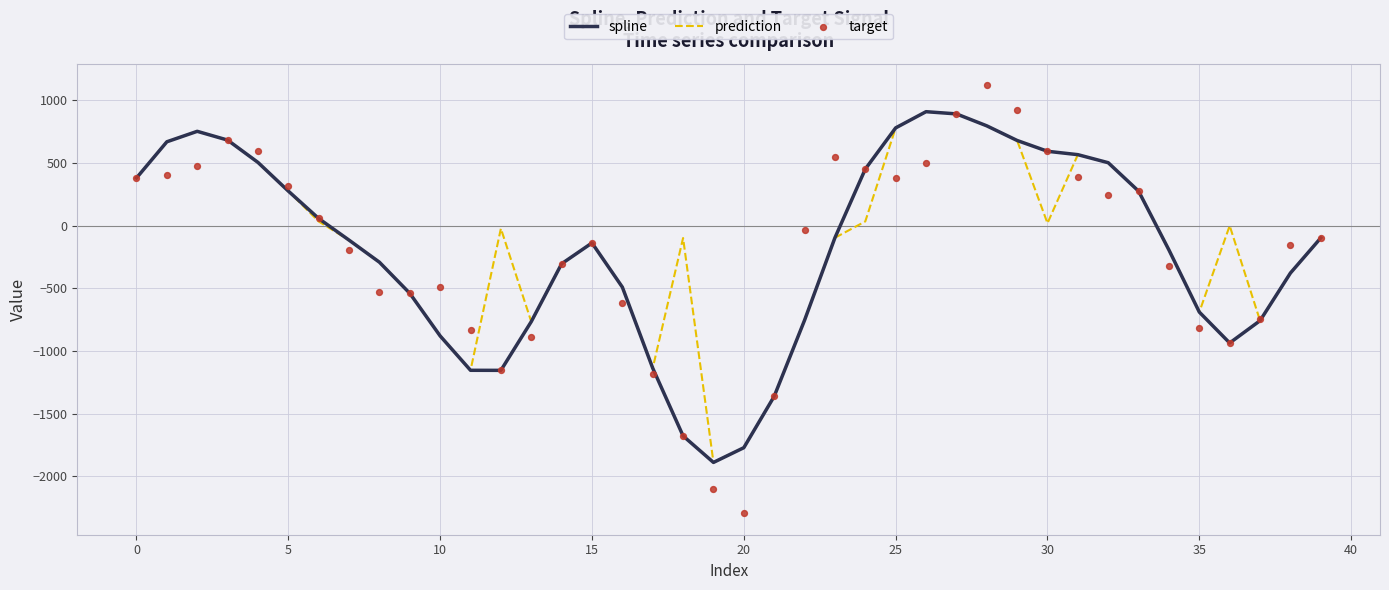

Which series reaches the minimum Y coordinate?

target